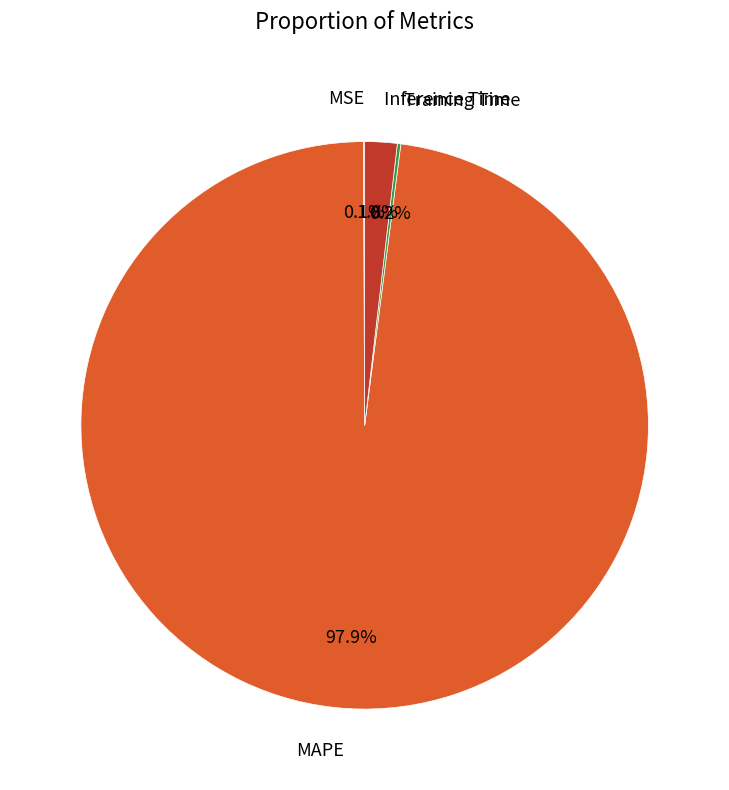

Between Inference Time and MAPE, which is larger?

MAPE